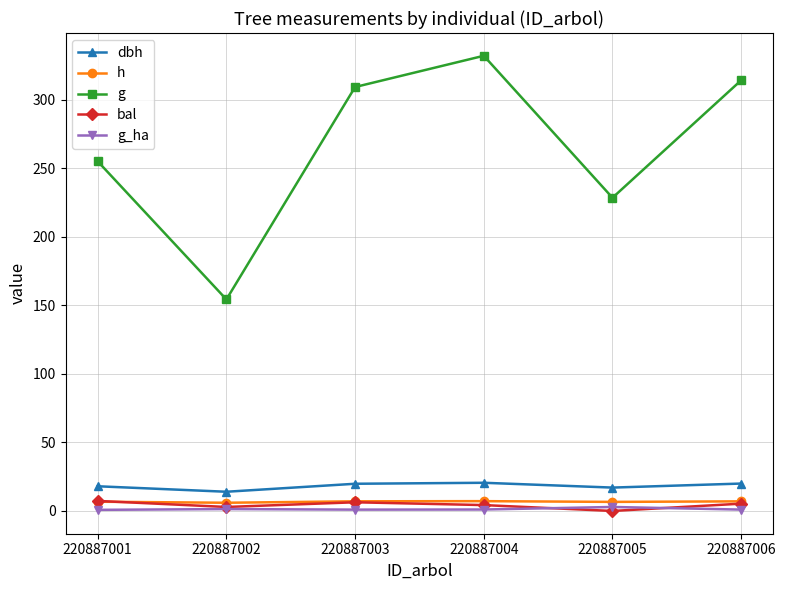

What is the value of the g_ha point at the 3rd from the left?

1.0